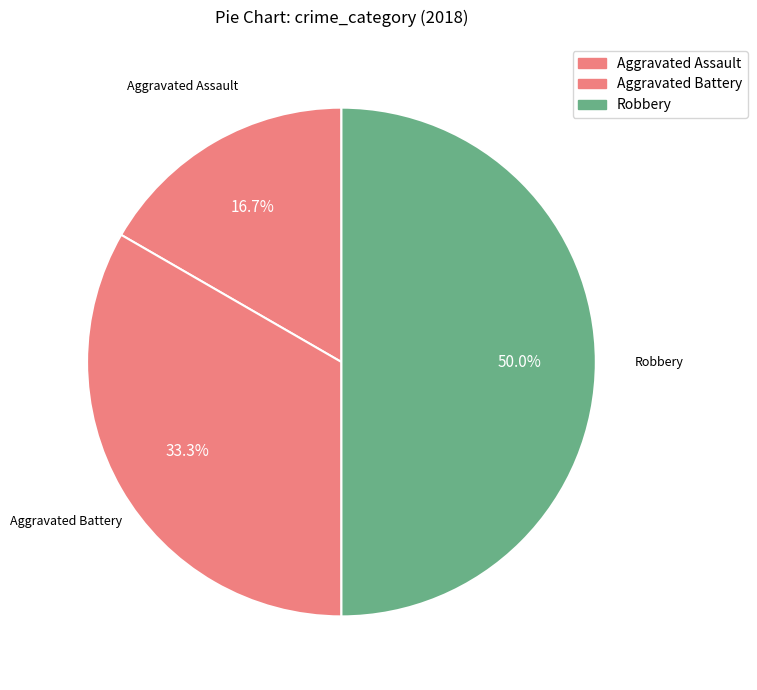

To the nearest percent, what is the average slice percentage?

33%